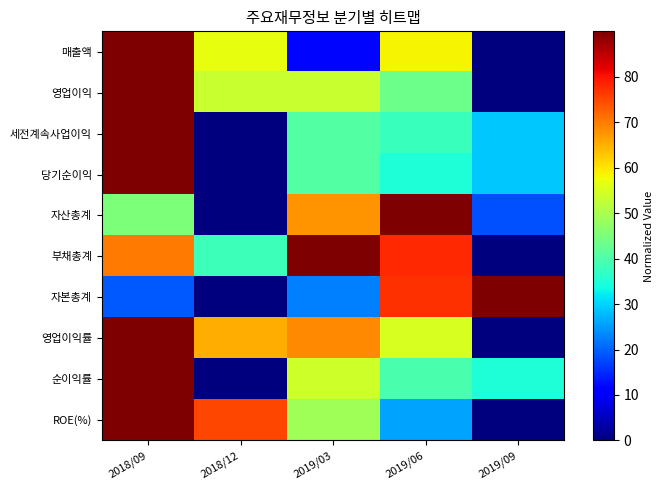

At how many categories does at least one series exceed 1?

5